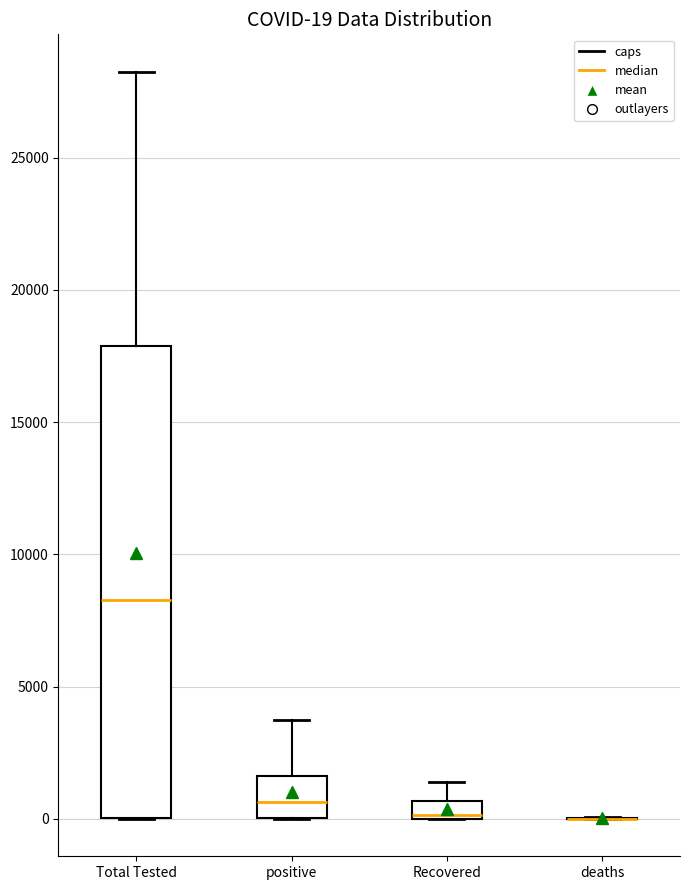

Comparing the boxes themselves (not the whiskers), which one is the tallest?

Total Tested